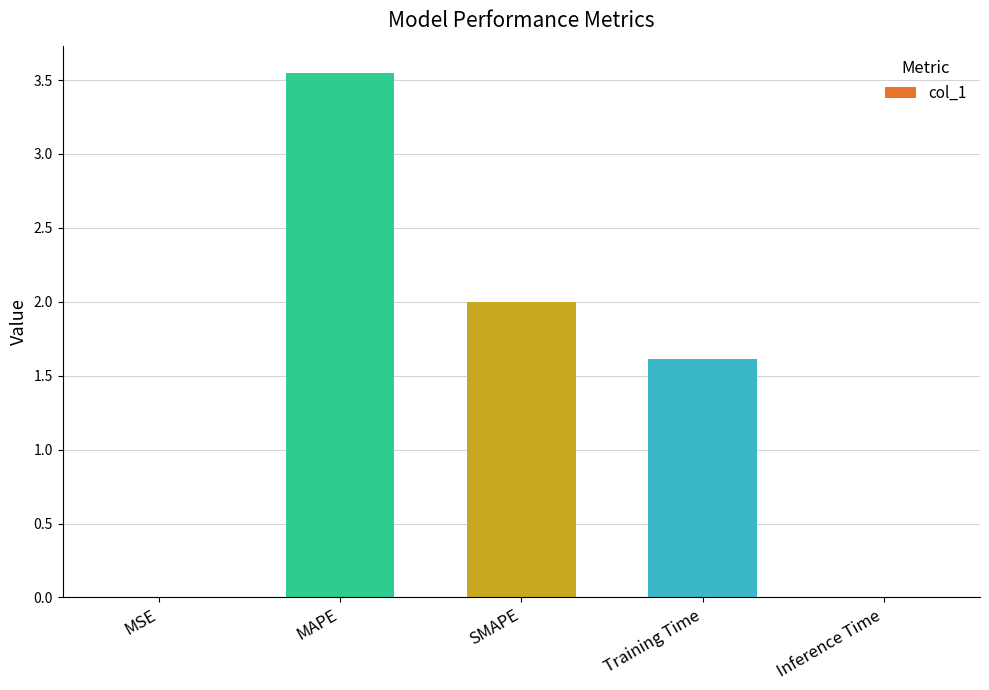

What is the change in value from SMAPE to Training Time?

-0.4